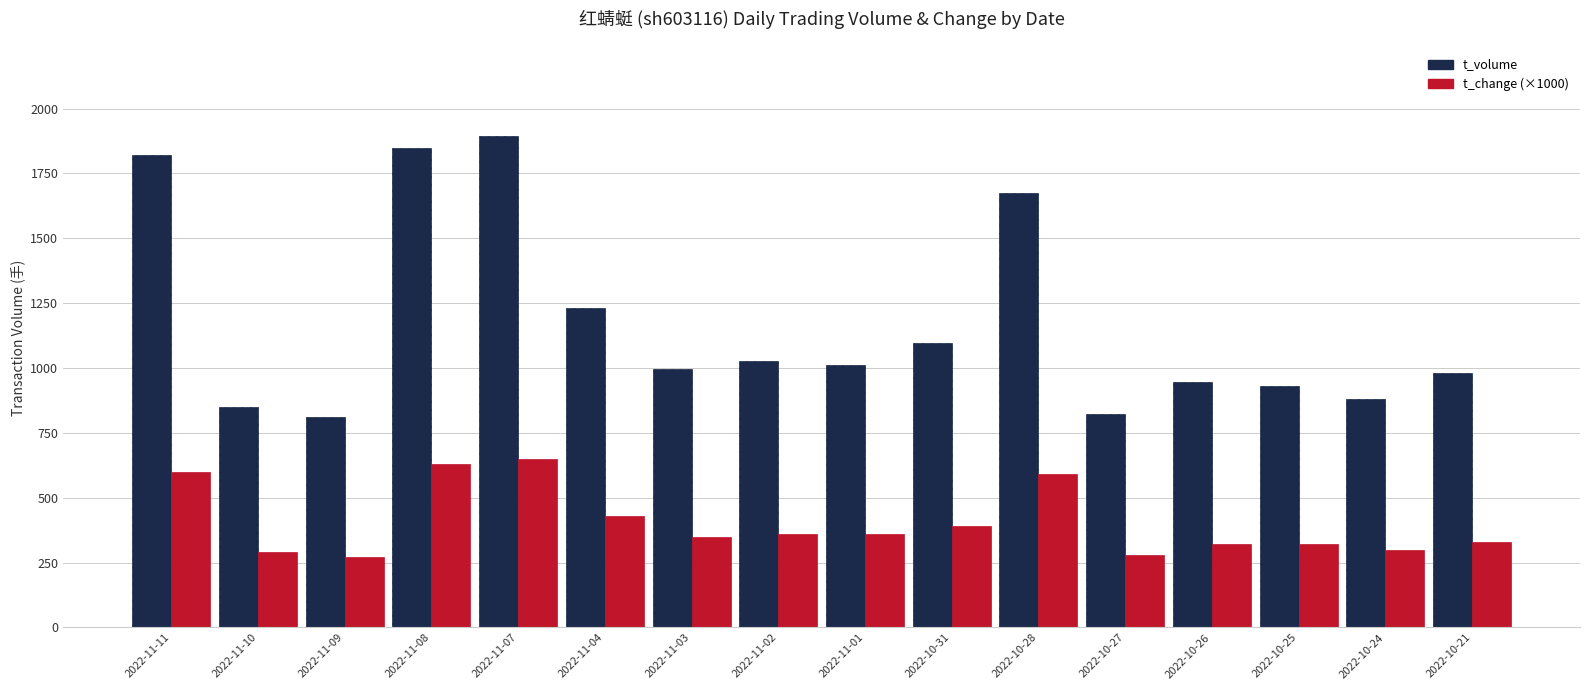

List the series in order of their overall mean, highest first.

t_volume, t_change (×1000)